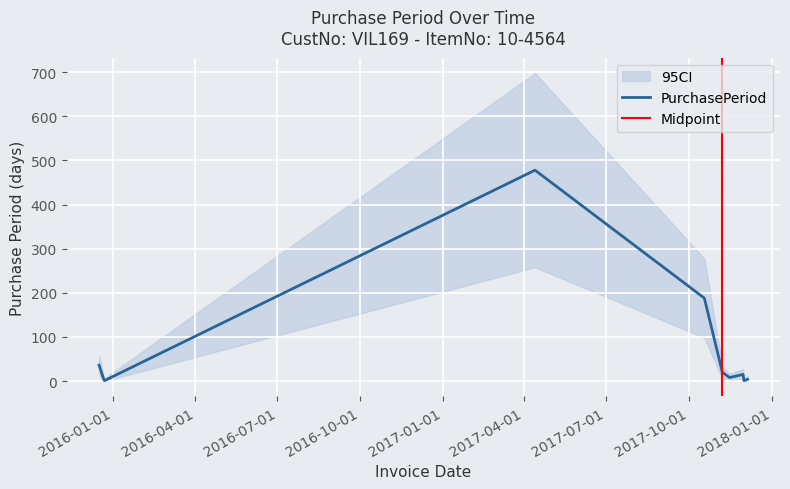

What position from the left is 2017-11-07?

6